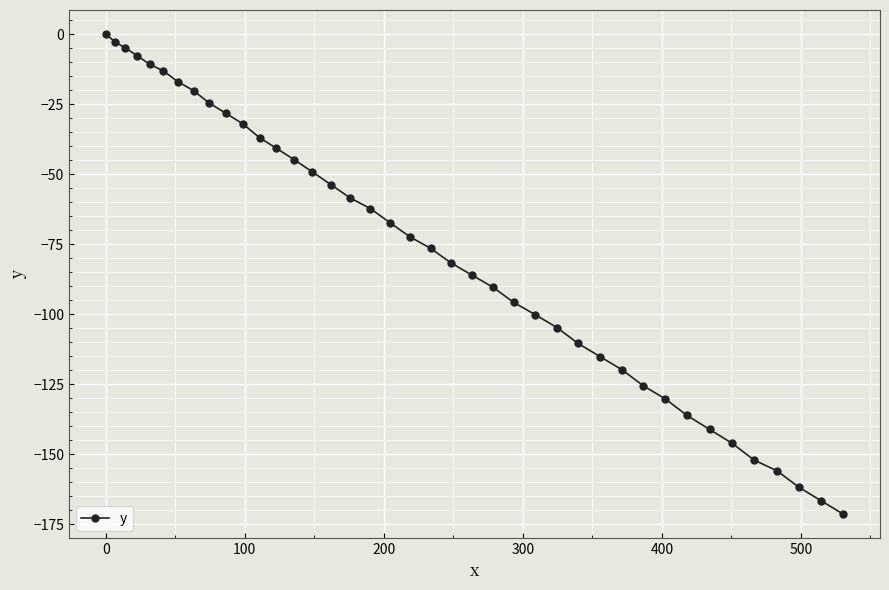

What is the value of the 20th point from the left?

-72.4